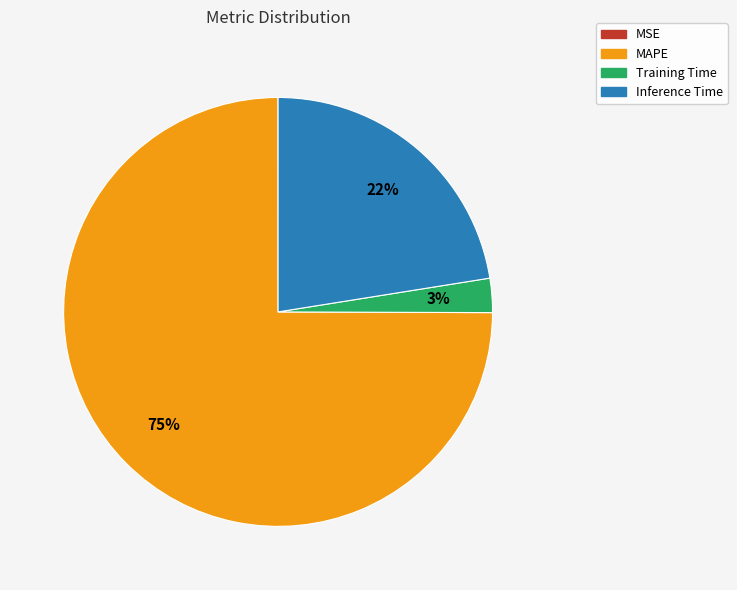

Which has a higher value, MAPE or Training Time?

MAPE